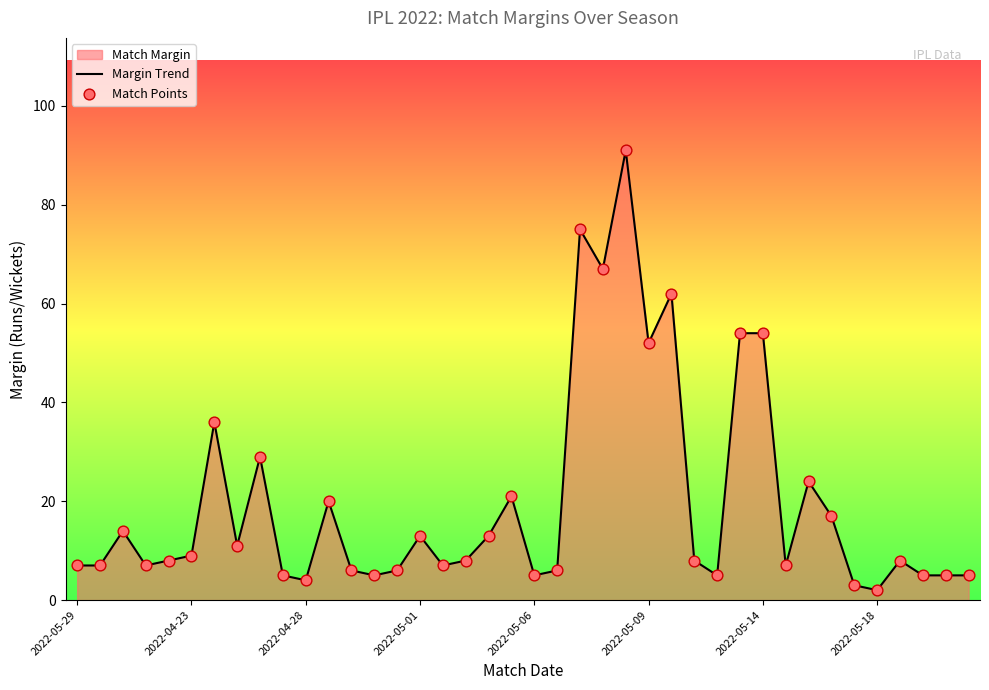

Which series reaches the maximum Y coordinate?

Margin Trend